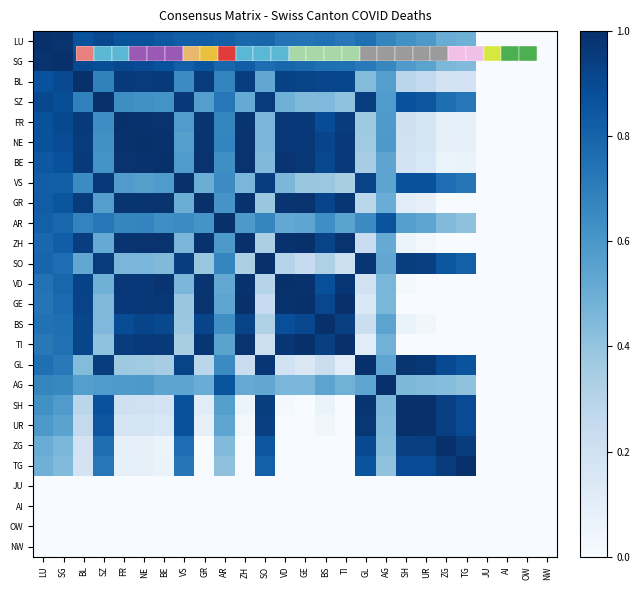

How many distinct data groups are displayed?

26